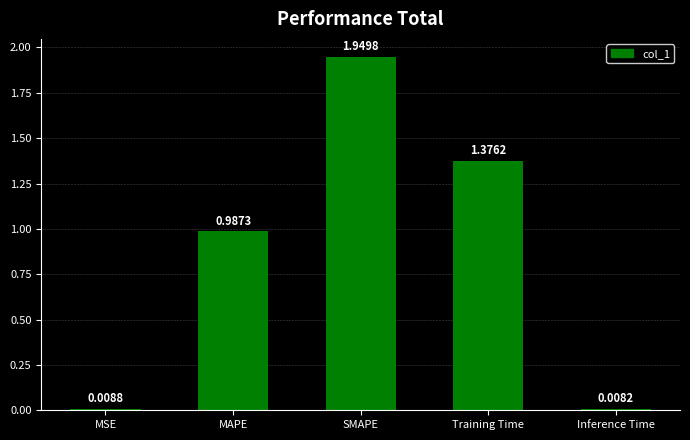

List the labels in order of value, smallest first.

Inference Time, MSE, MAPE, Training Time, SMAPE